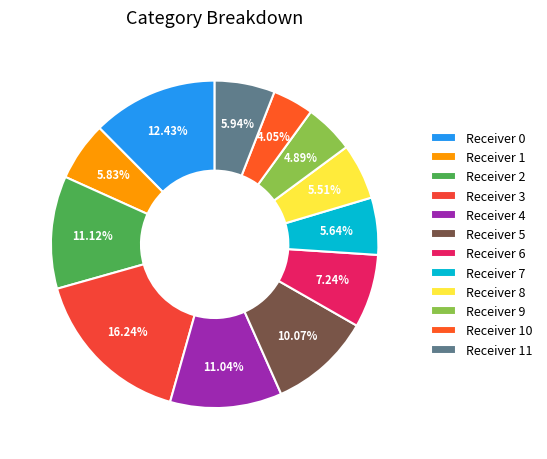

Rank the categories by value from lowest to highest.

Receiver 10, Receiver 9, Receiver 8, Receiver 7, Receiver 1, Receiver 11, Receiver 6, Receiver 5, Receiver 4, Receiver 2, Receiver 0, Receiver 3